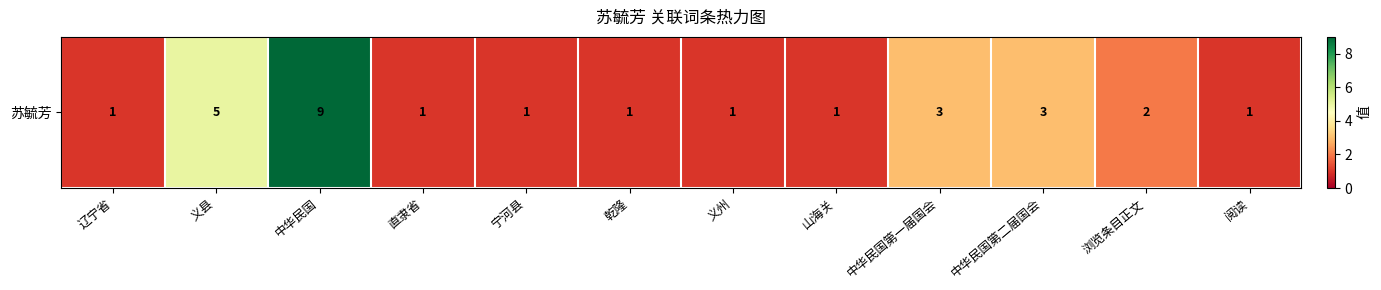

At which category does the chart reach its minimum across all series?

辽宁省